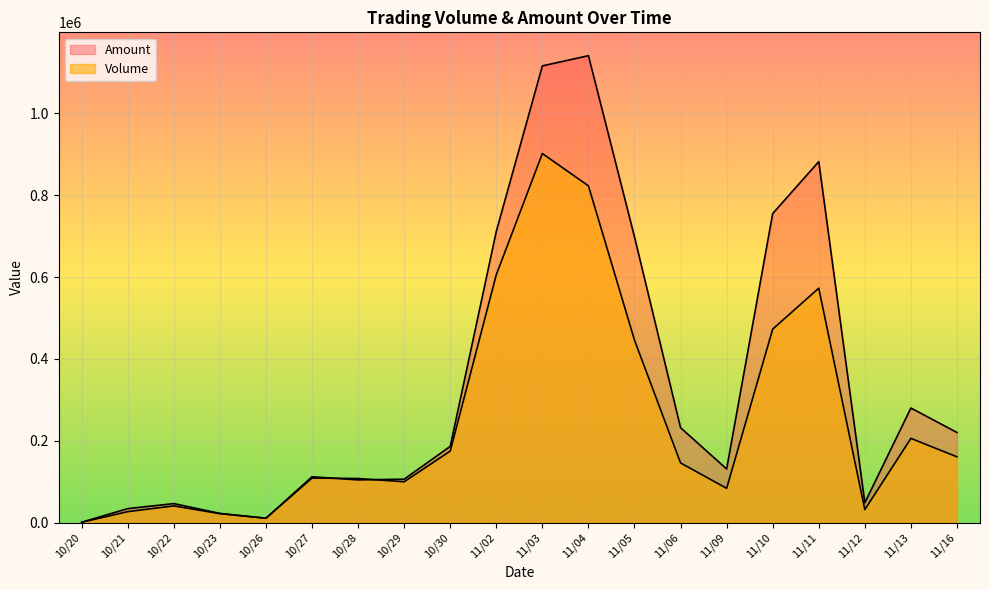

How many lines are shown in the chart?

2